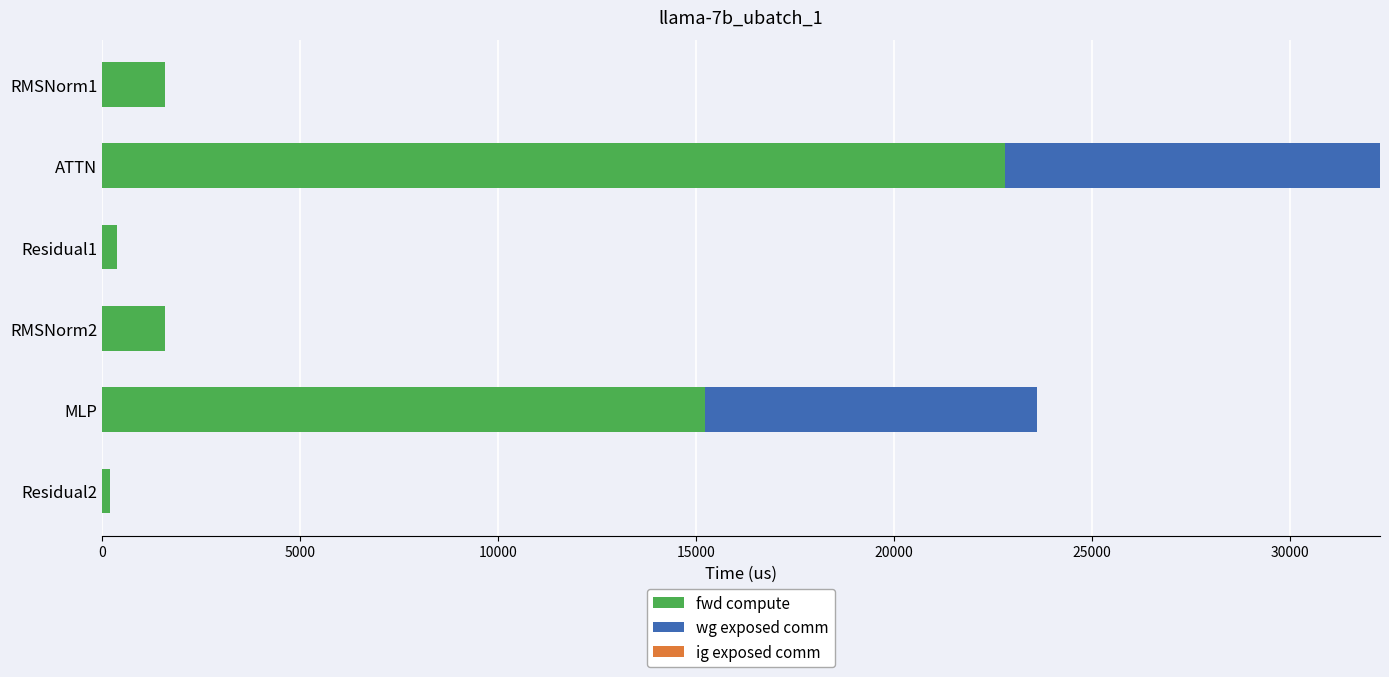

Is it true that fwd compute equals 15178.8 at ATTN?

False